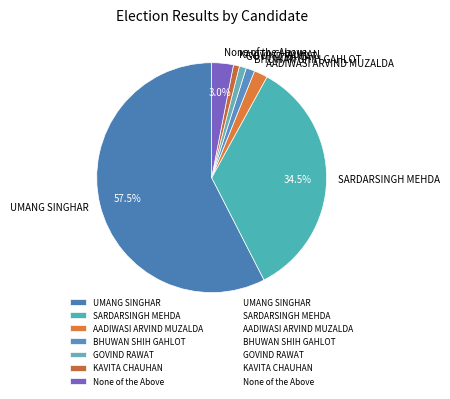

What is the ratio of the value at AADIWASI ARVIND MUZALDA to the value at None of the Above?

0.6